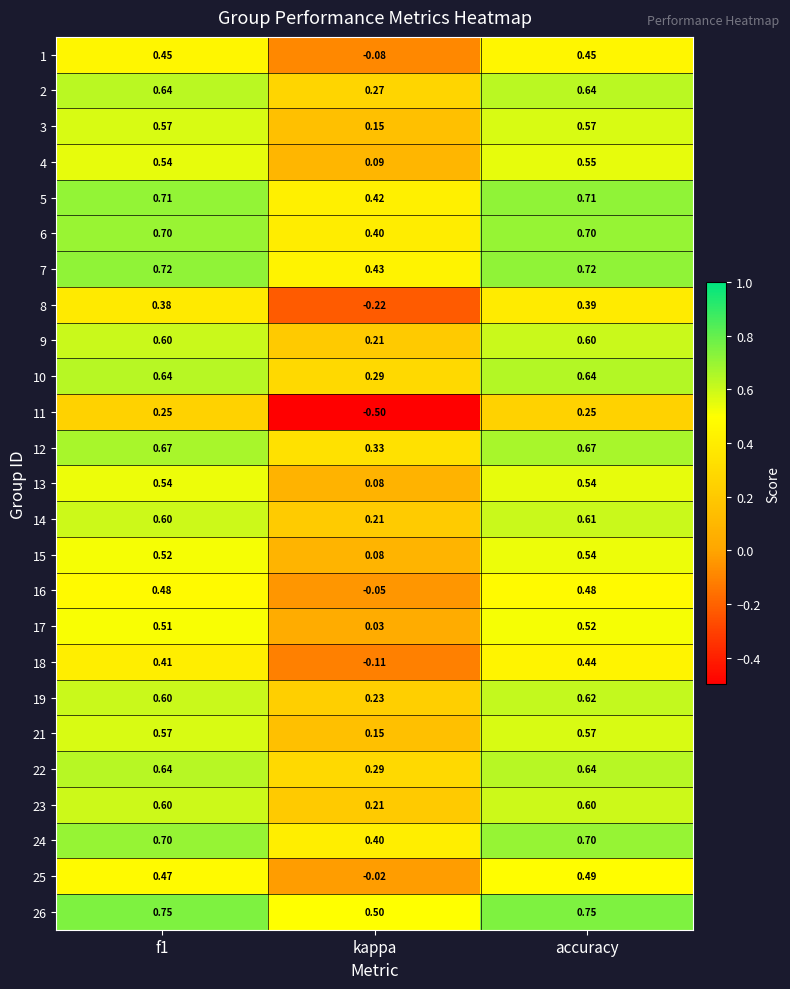

Between f1 and kappa, which series saw the biggest shift?

11